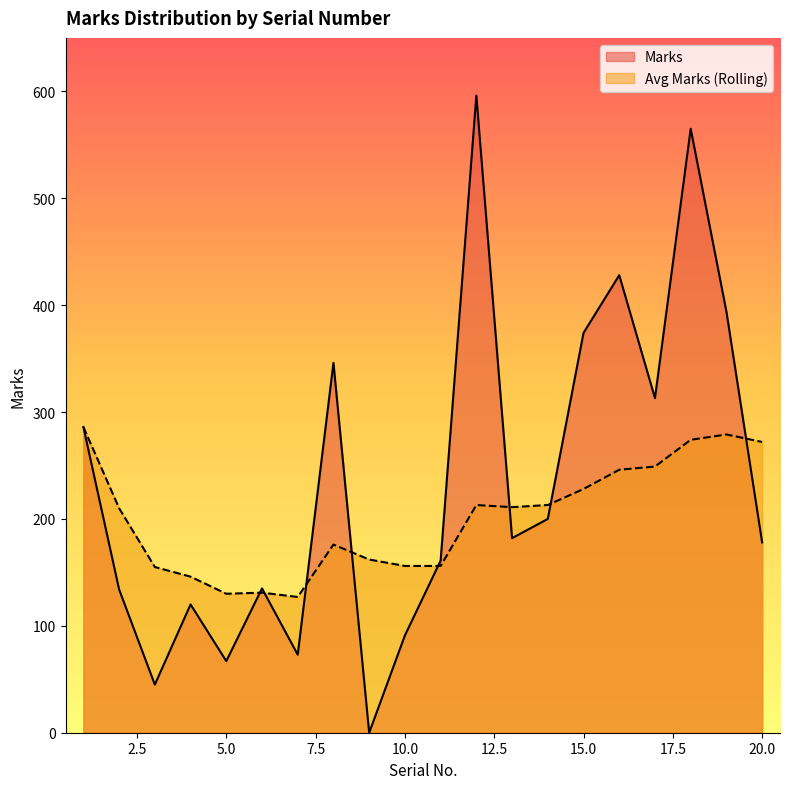

At how many categories does at least one series exceed 506?

2